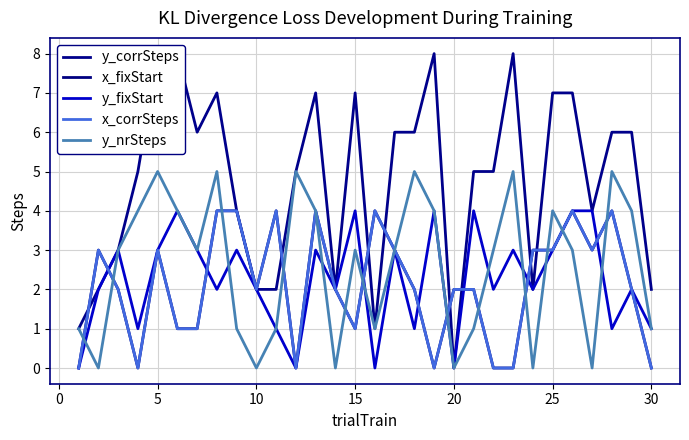

Which series has the largest total across all categories?

y_corrSteps